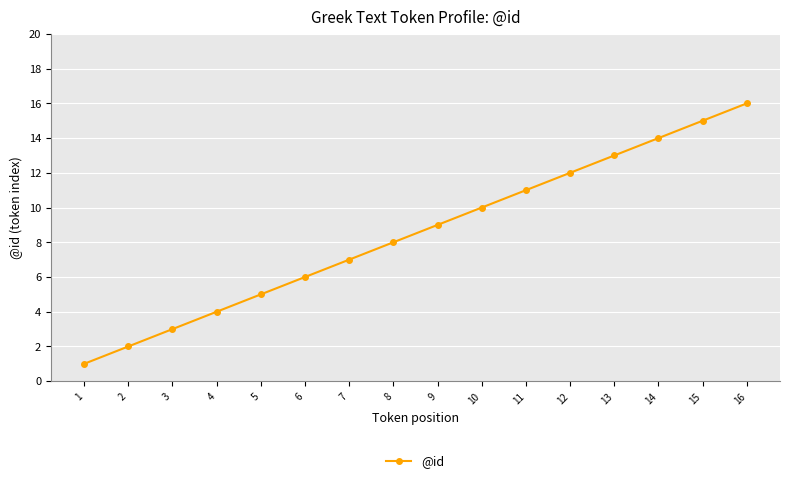

The chart shows a value of 3 at 3. True or false?

True